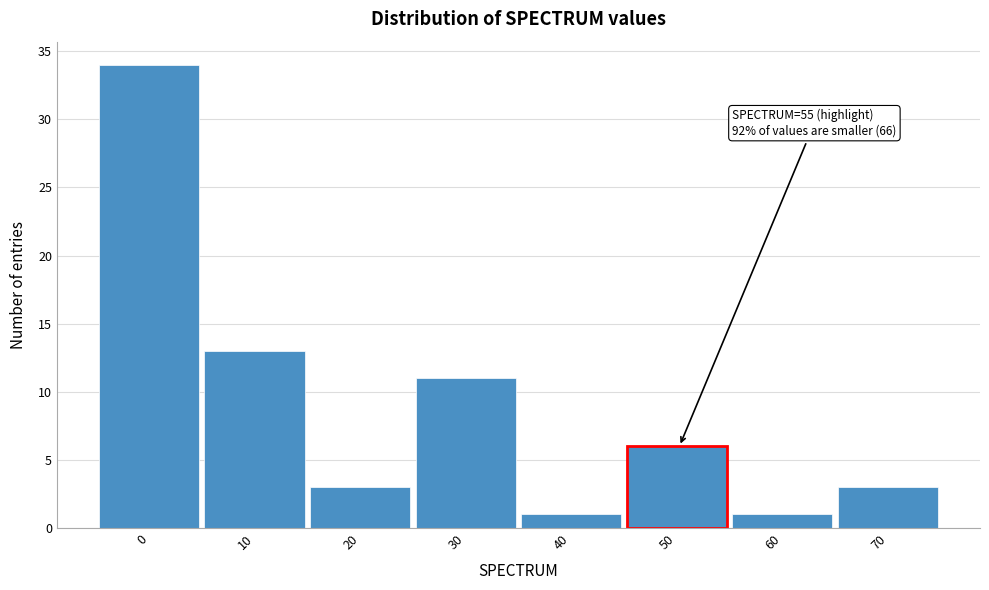

Reading left to right, list all the values displayed in this chart.

0=34	10=13	20=3	30=11	40=1	50=6	60=1	70=3